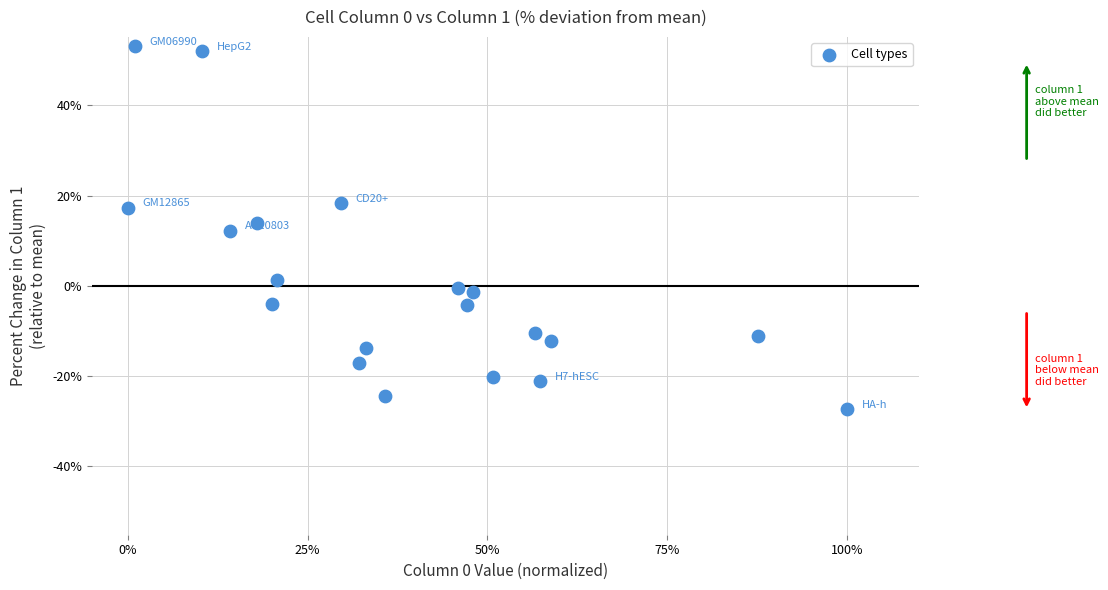

What is the range of X values (max minus min)?

1.0